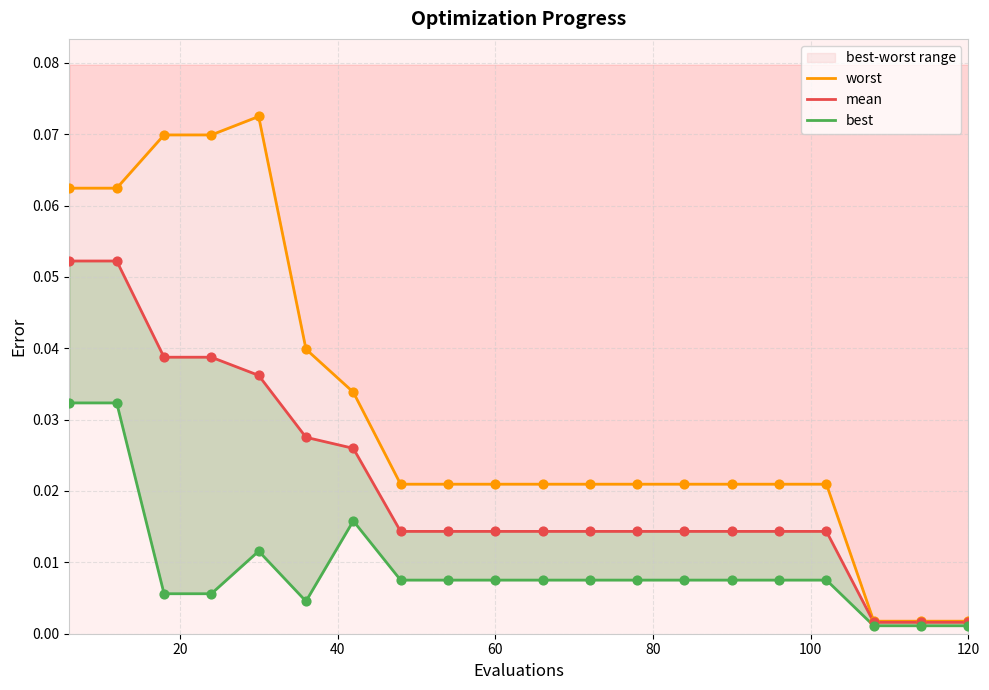

At how many categories does at least one series exceed 0?

20